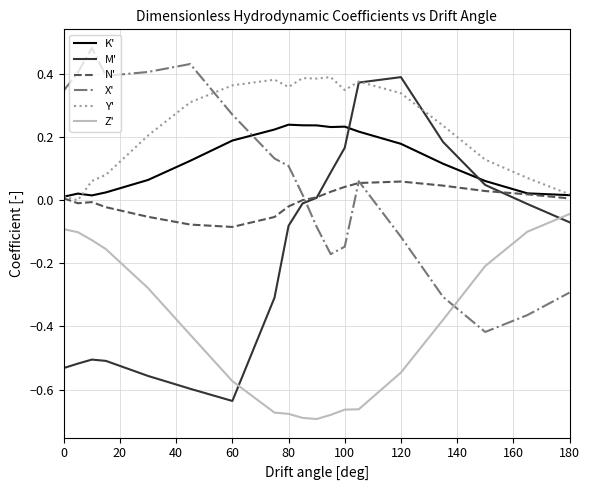

Which series has the largest total across all categories?

Y'